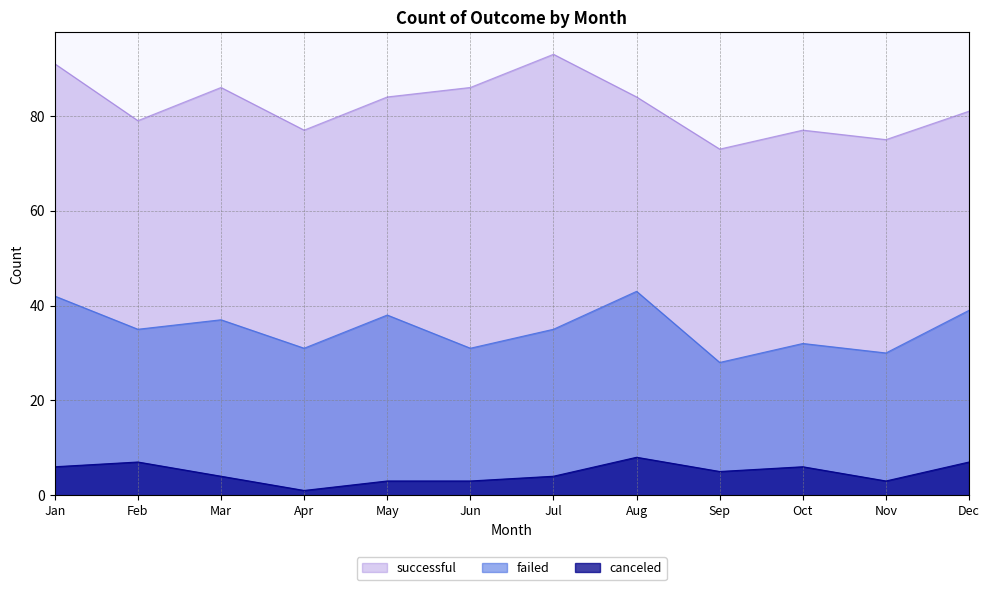

Is the value of canceled at May greater than the value of successful at Mar?

No